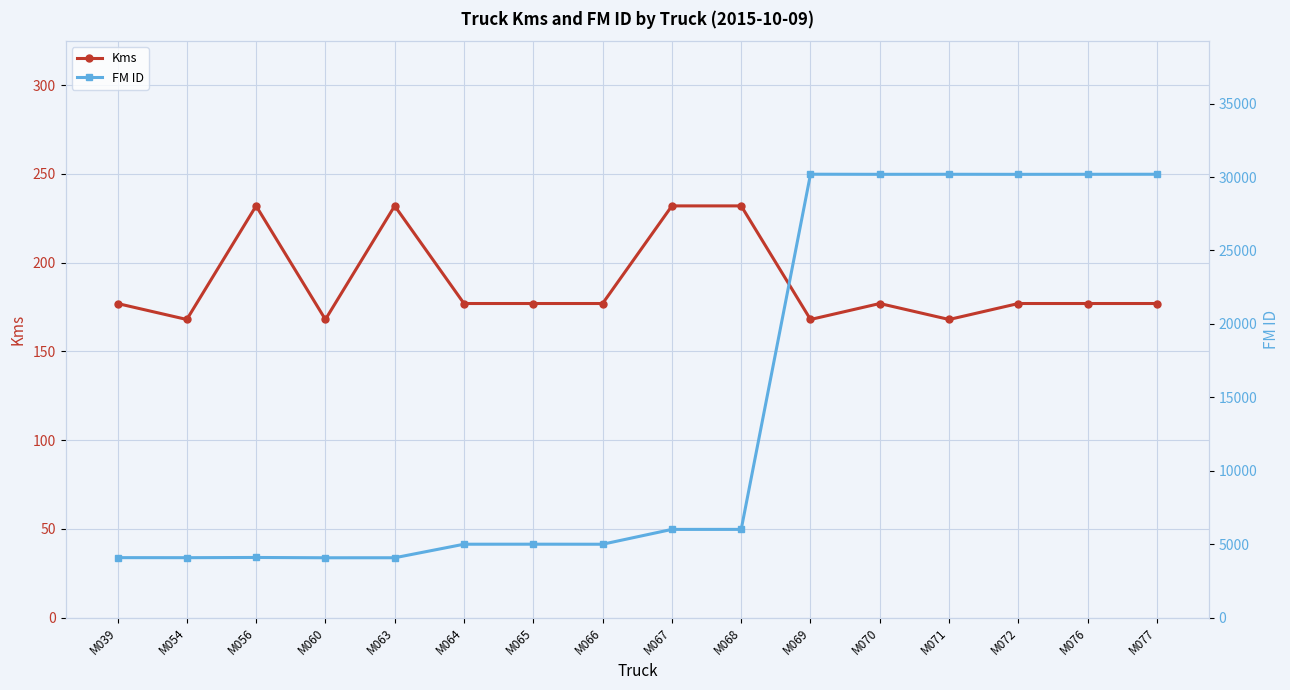

List the labels in order of FM ID value, smallest first.

M060, M063, M054, M039, M056, M066, M064, M065, M067, M068, M072, M070, M076, M071, M077, M069